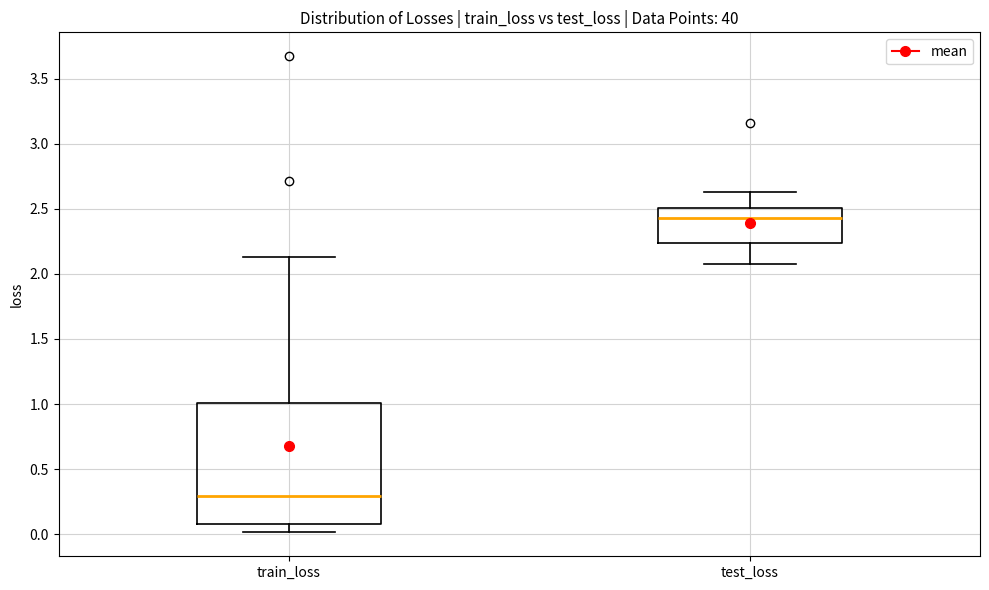

Reading left to right, transcribe this box plot: for each box, give where its median line is, the range the box spans, and where its two whiskers end, as read against the y-axis. The values are not printed on the chart, so give them approximately, as read against the axis.

train_loss: median 0.30, box 0.10 to 1.00, whiskers 0.00 to 2.15
test_loss: median 2.45, box 2.25 to 2.50, whiskers 2.10 to 2.65